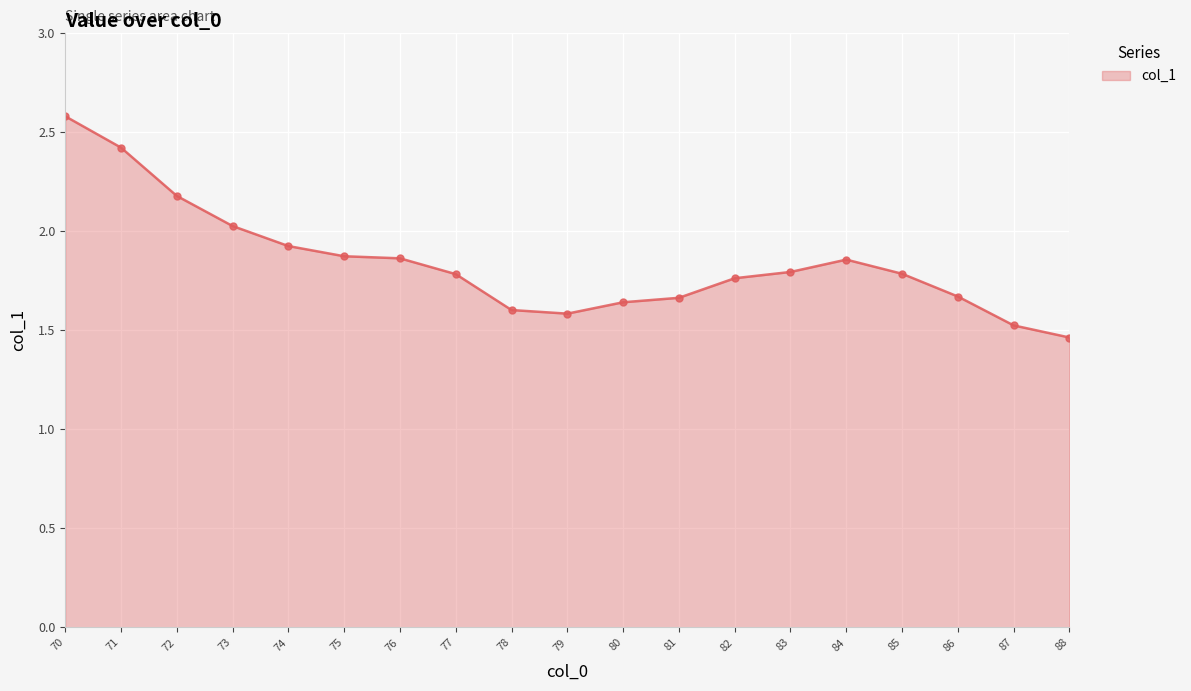

What is the difference between the values at 73 and 77?

0.2